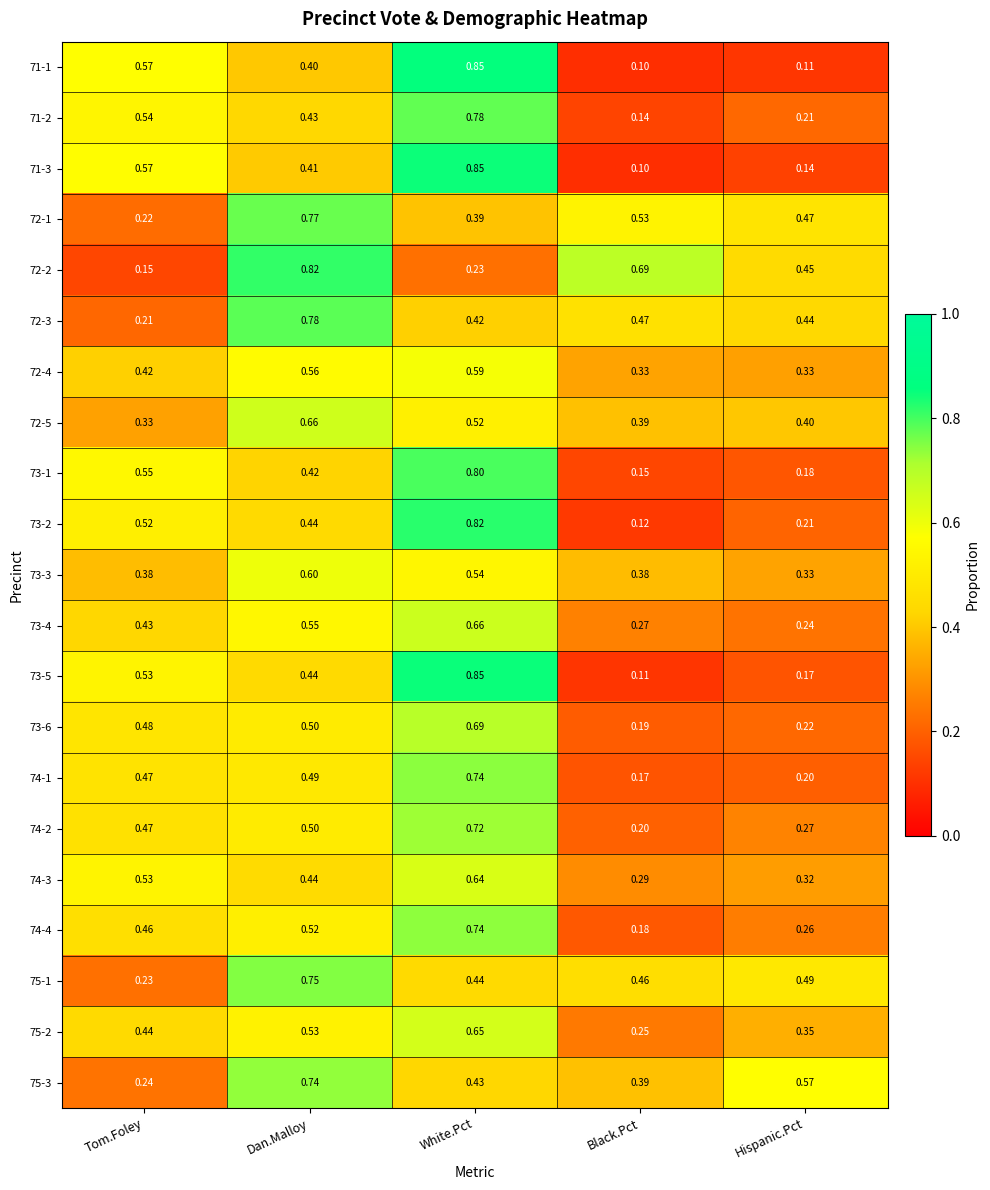

Which label corresponds to the largest value in the chart?

White.Pct